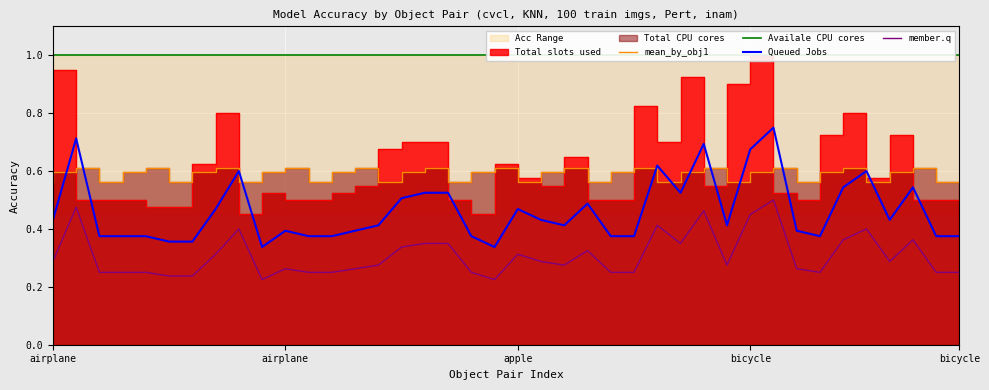

Which series has the widest spread of values?

Queued Jobs